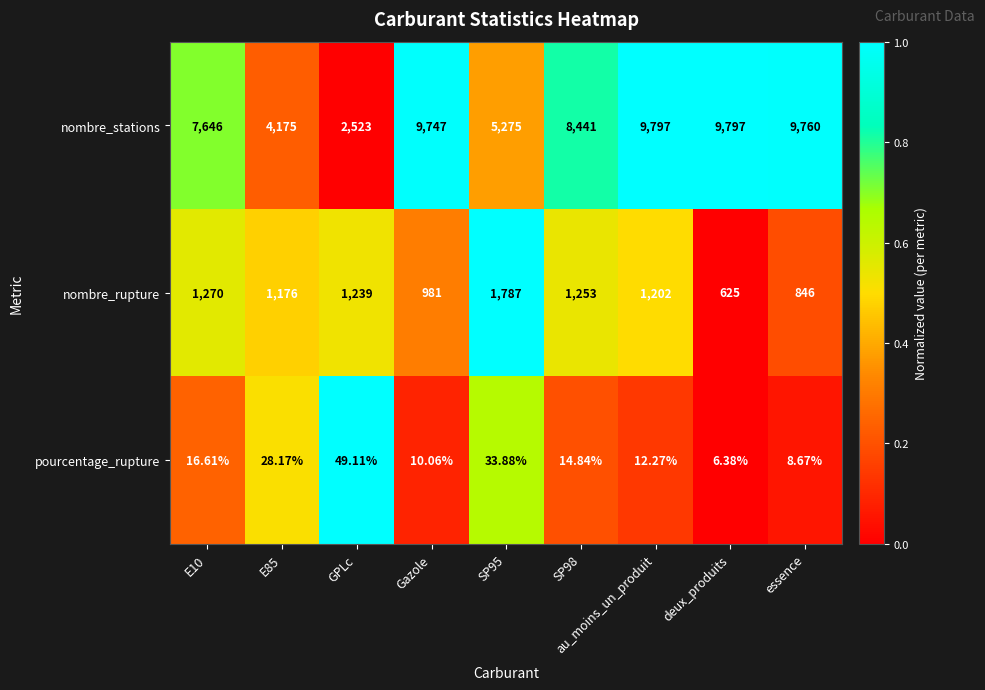

Rank the series by their average value, from lowest to highest.

pourcentage_rupture, nombre_rupture, nombre_stations